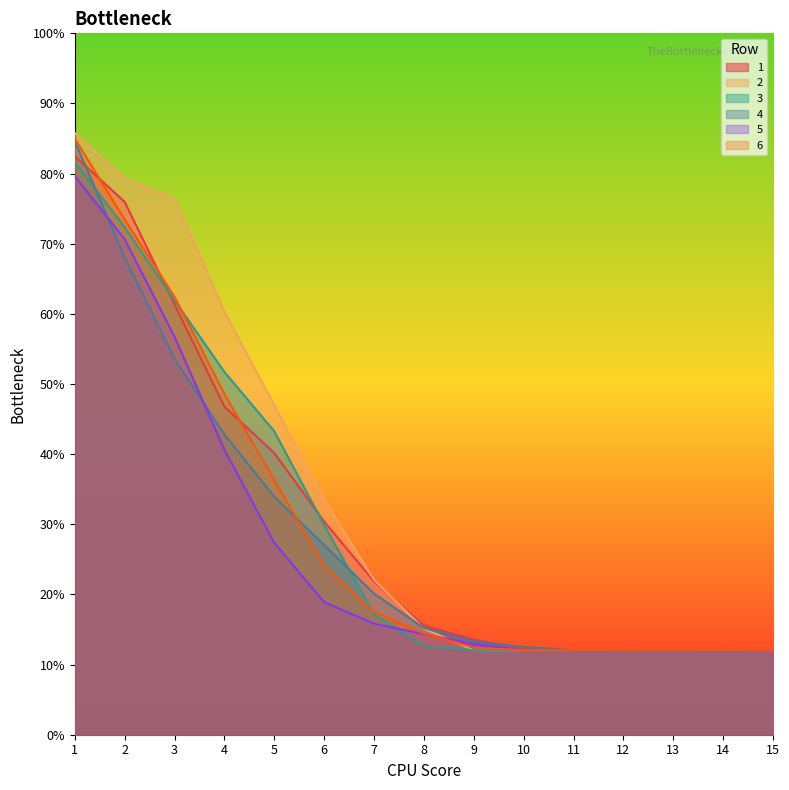

Does the chart display data point markers on the line(s)?

No